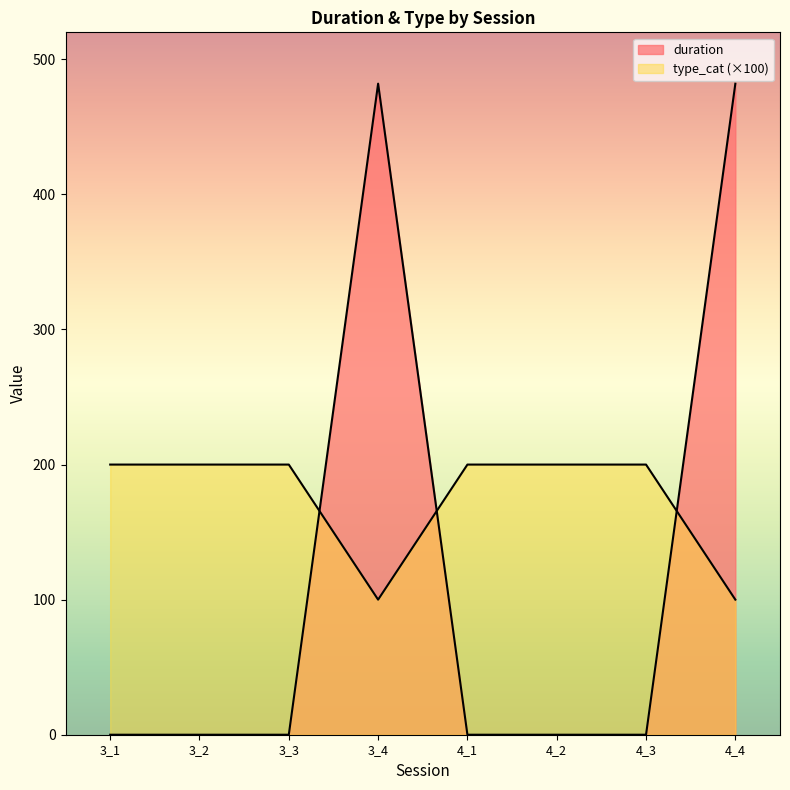

Read the duration value at 3_4.

482